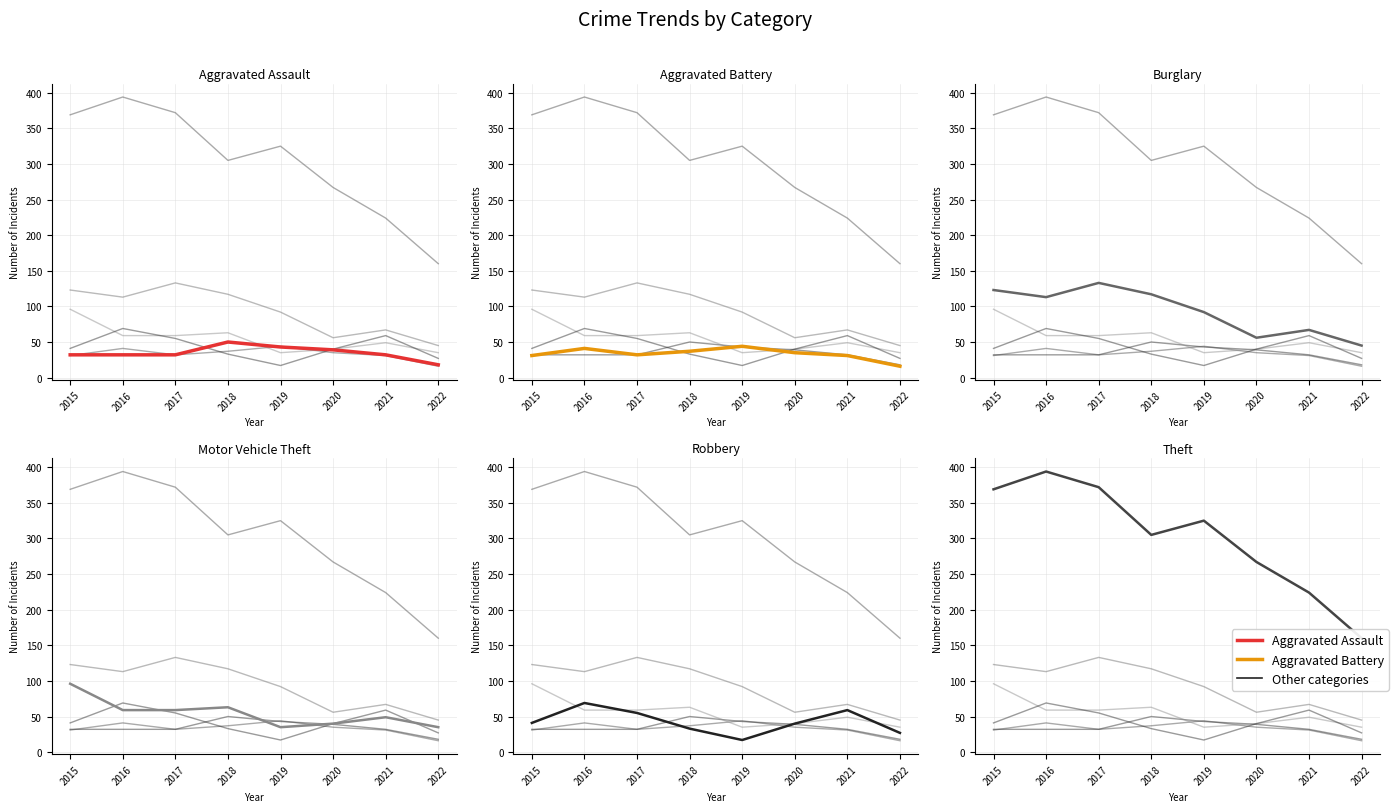

What is the total value across all series at 2022?

301